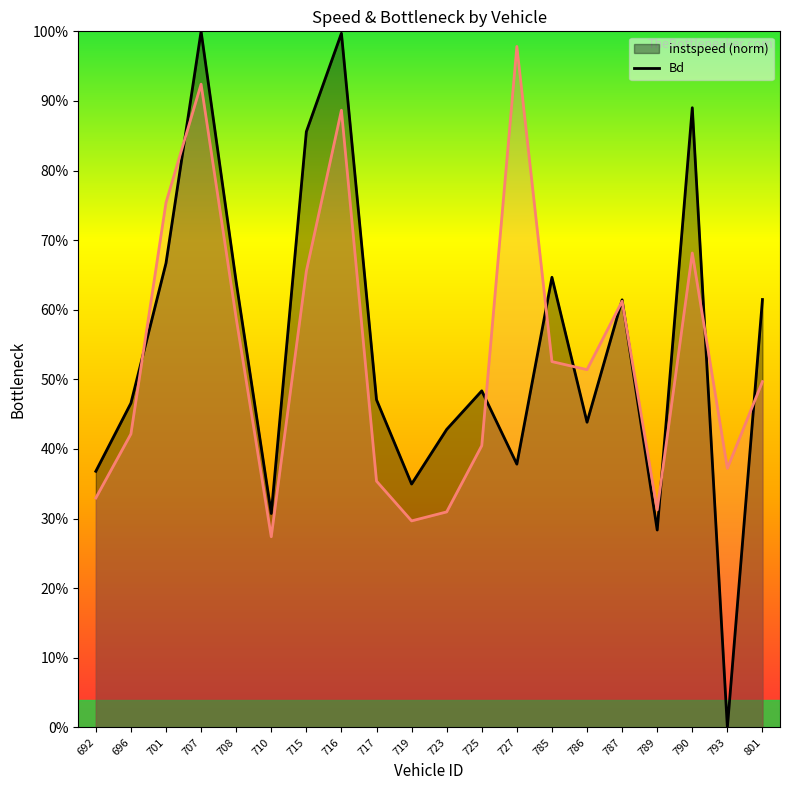

What are all the series names shown in the legend?

instspeed, Bd